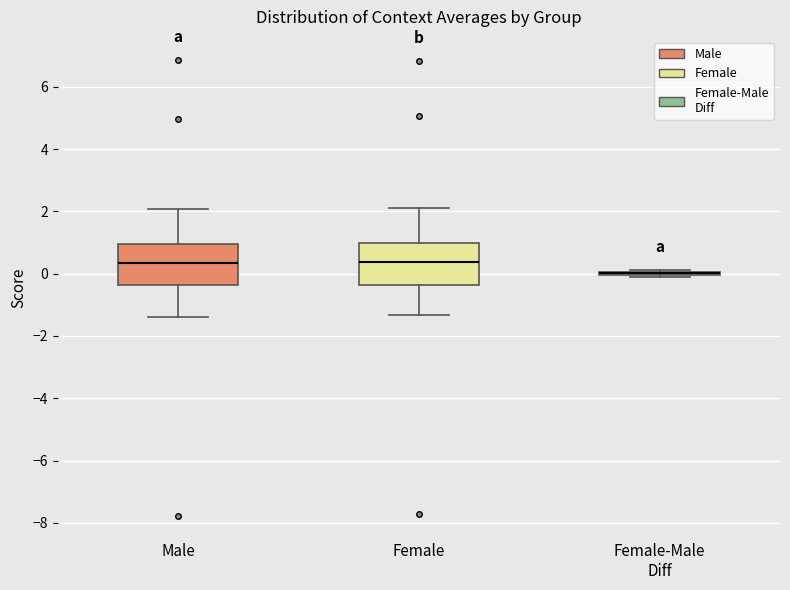

Reading left to right, read every box against the y-axis: the position of its median line, the range the box covers, and the ends of its whiskers. The values are not printed on the chart, so give them approximately, as read against the axis.

Male: median 0.4, box -0.4 to 1.0, whiskers -1.4 to 2.0
Female: median 0.4, box -0.4 to 1.0, whiskers -1.4 to 2.2
Female-Male Diff: box collapsed to a line at 0.0, whiskers -0.2 to 0.2